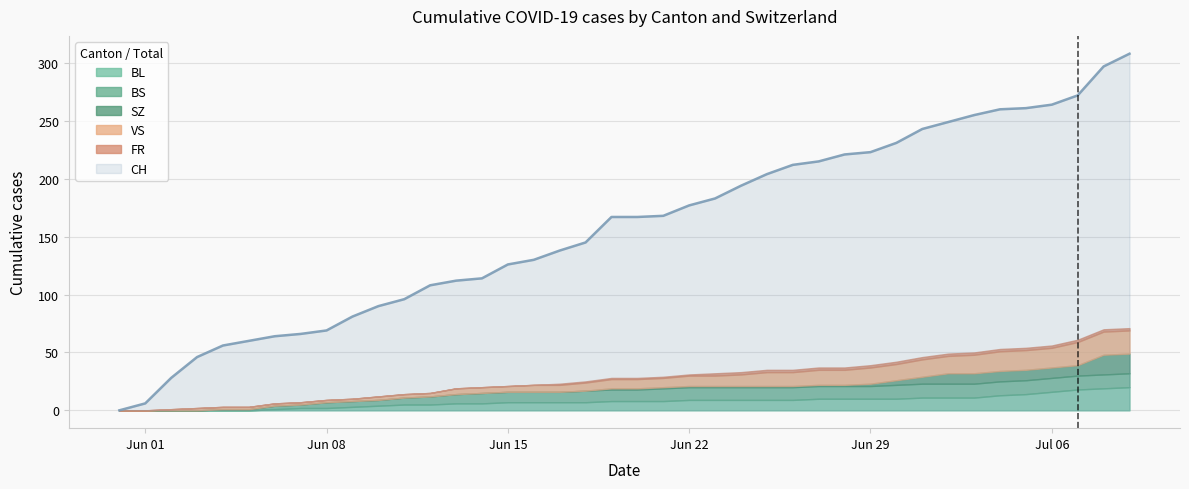

Which series has the widest spread of values?

CH